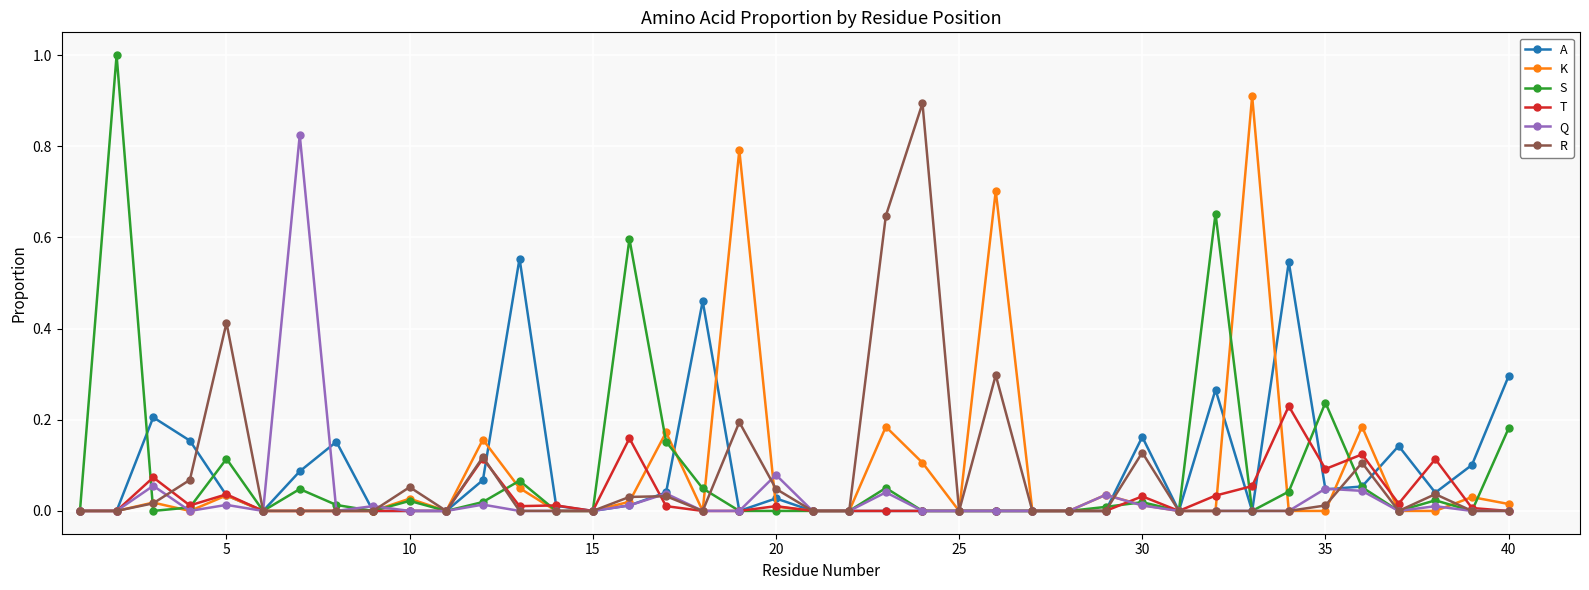

True or false: K has more than 1 points higher than both neighbors.

True